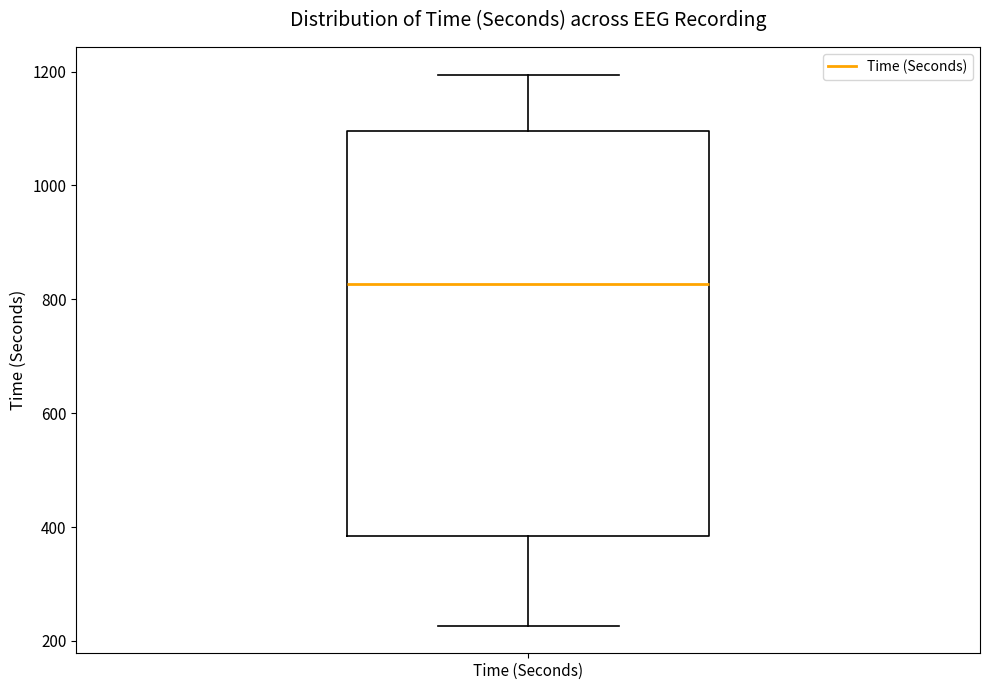

Read this box plot against the y-axis: the position of the median line, the range covered by the box, and the ends of both whiskers. The values are not printed on the chart, so give them approximately, as read against the axis.

median 820, box 380 to 1100, whiskers 220 to 1200